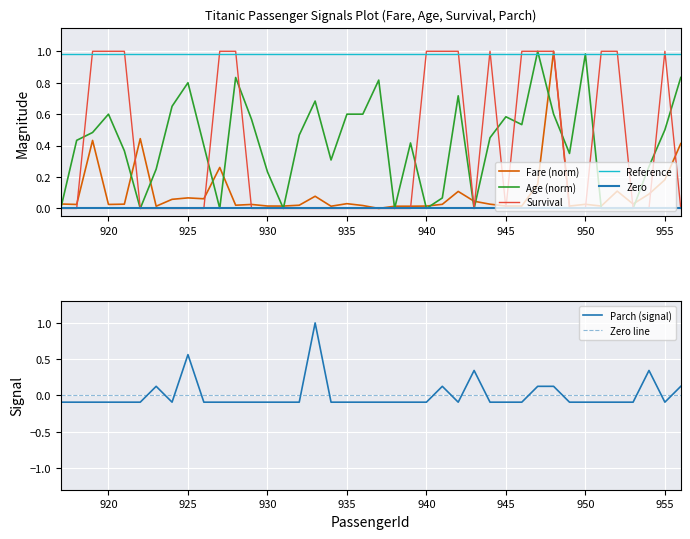

Between 924 and 946, which series saw the biggest shift?

Survival